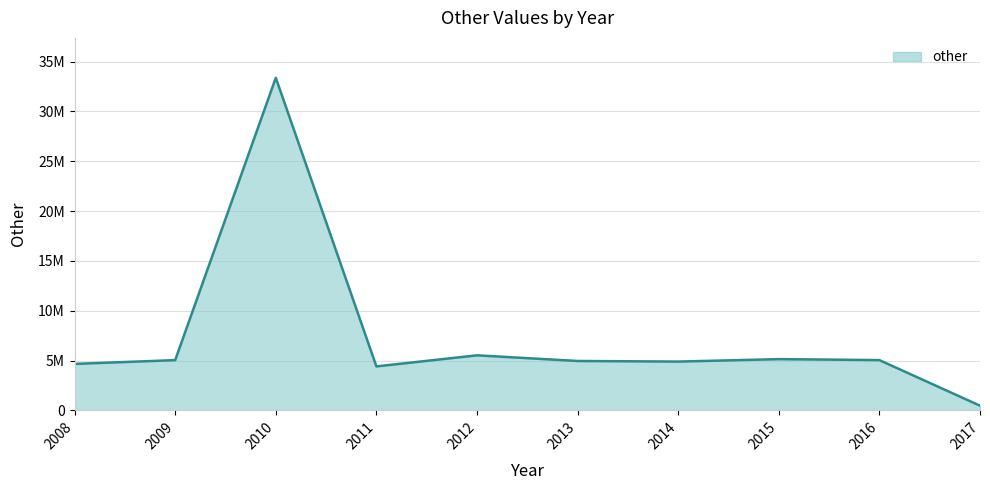

Does the chart display data point markers on the line(s)?

No